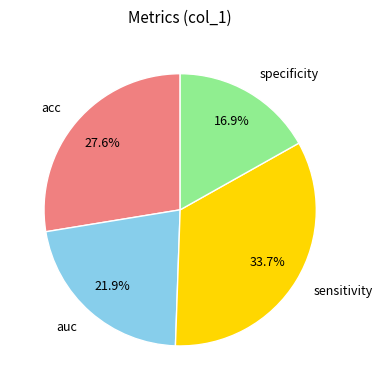

What percentage is the sensitivity slice, to the nearest percent?

34%